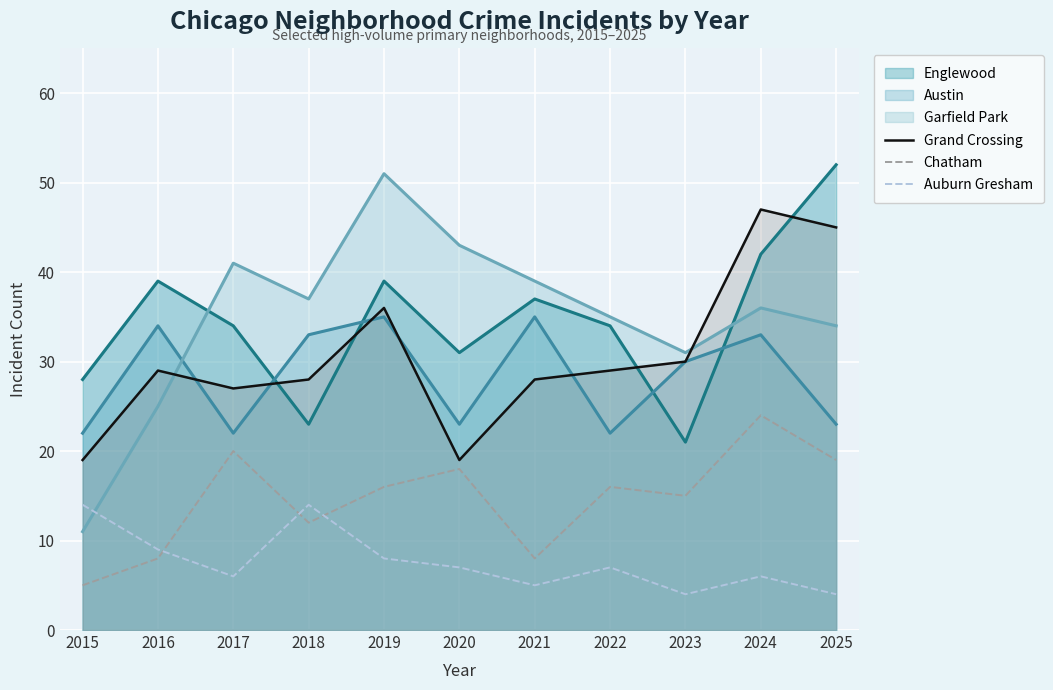

Does the chart display data point markers on the line(s)?

No